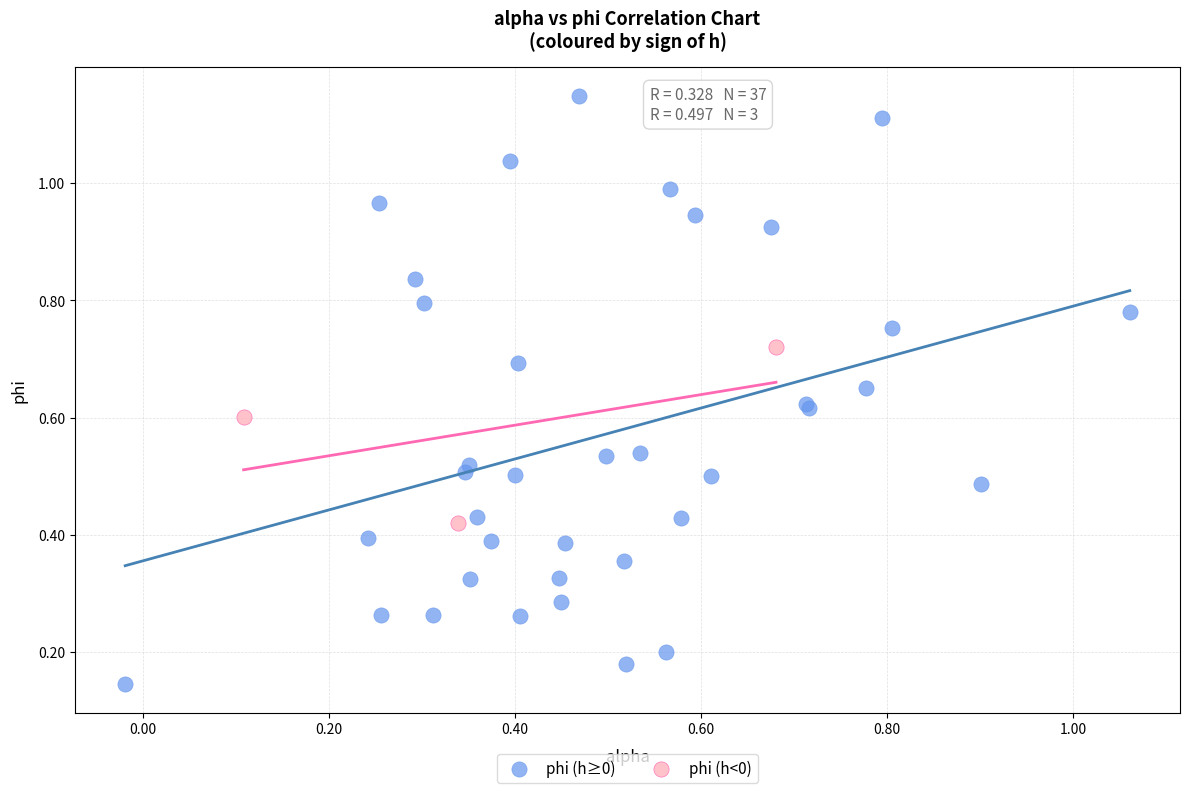

What are all the series names shown in the legend?

phi (h≥0), phi (h<0)